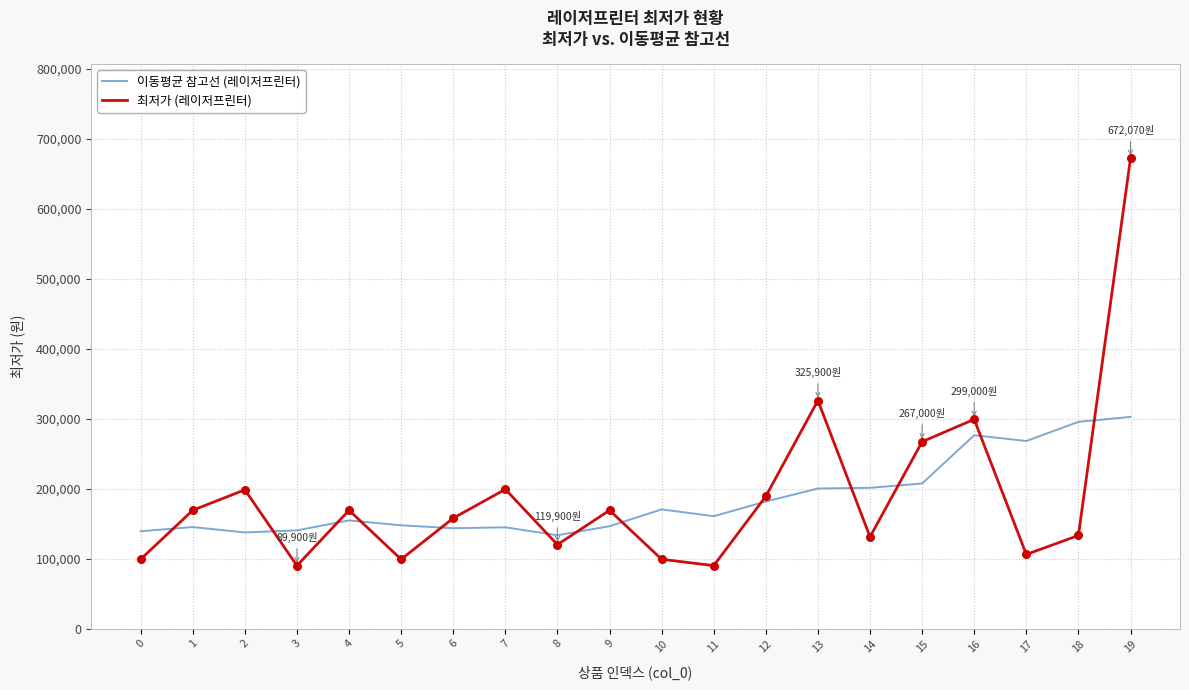

What is the total value across all series at 1?

314038.0